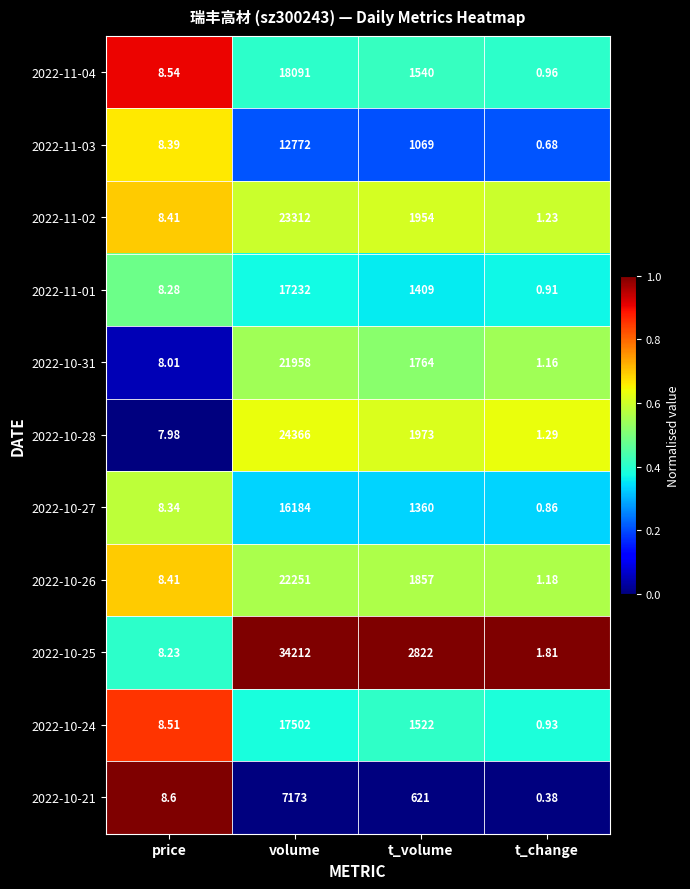

At which label is 2022-10-28 closest to 12183?

t_volume